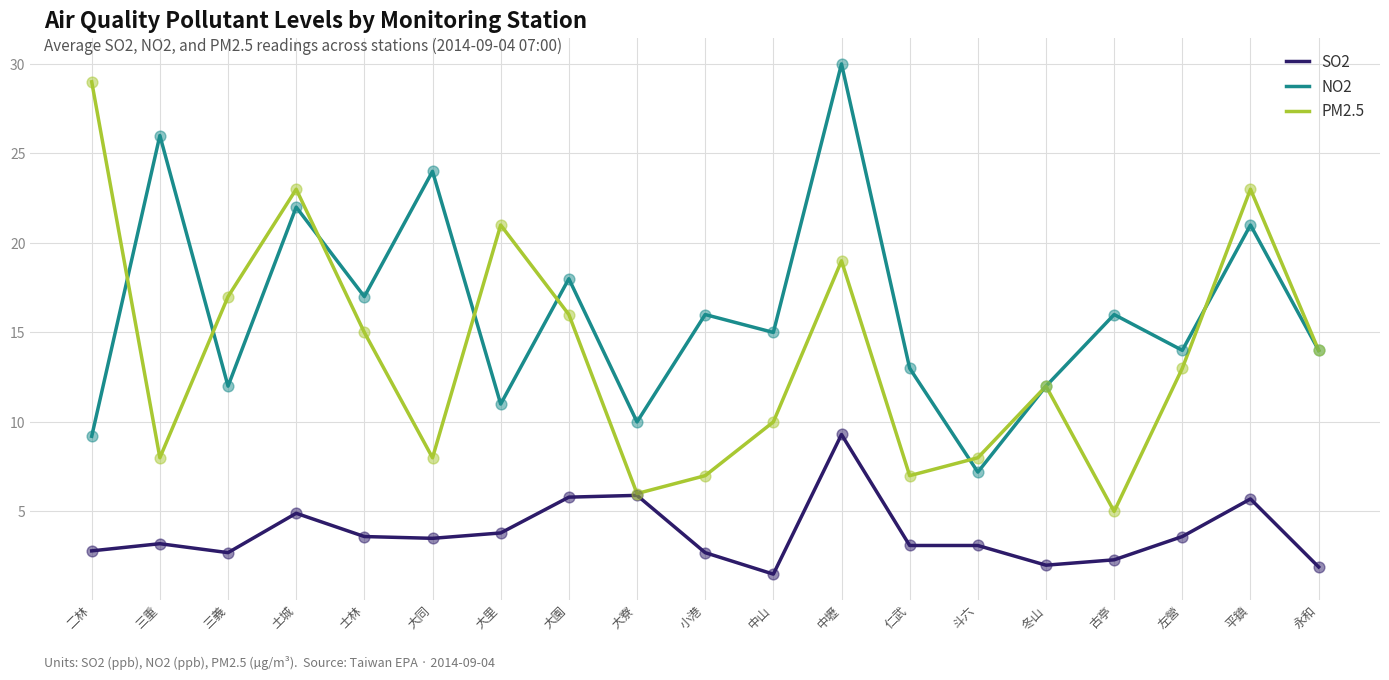

At how many categories does at least one series exceed 22?

6